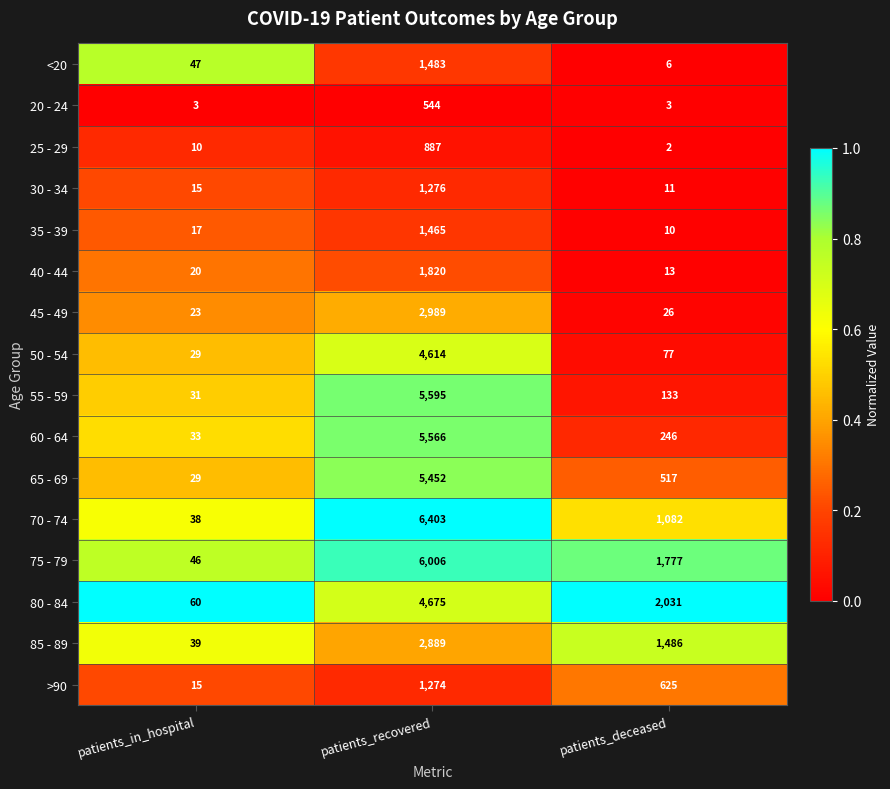

What is the total value across all series at patients_deceased?

8045